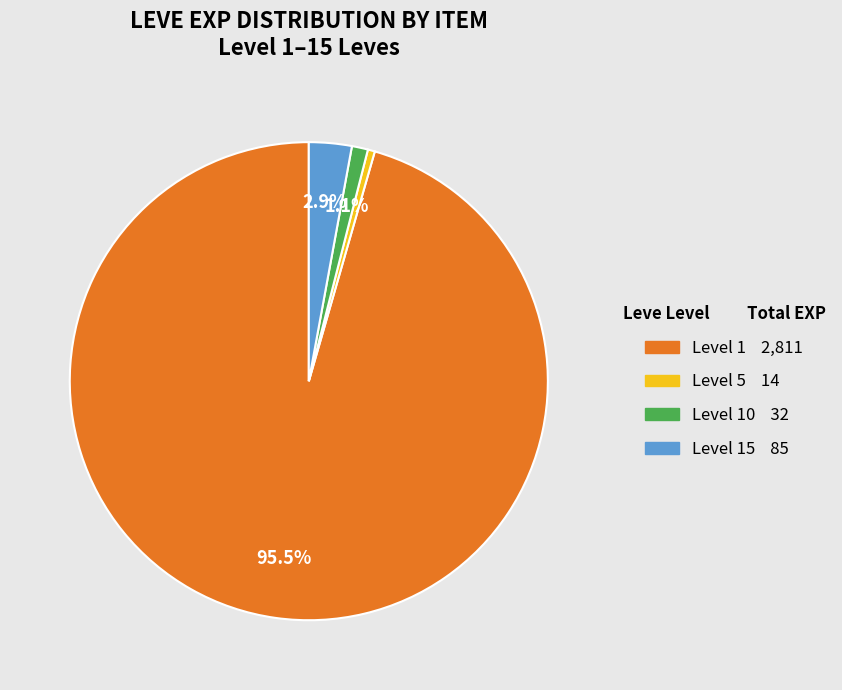

Is there a majority slice in this chart?

Yes